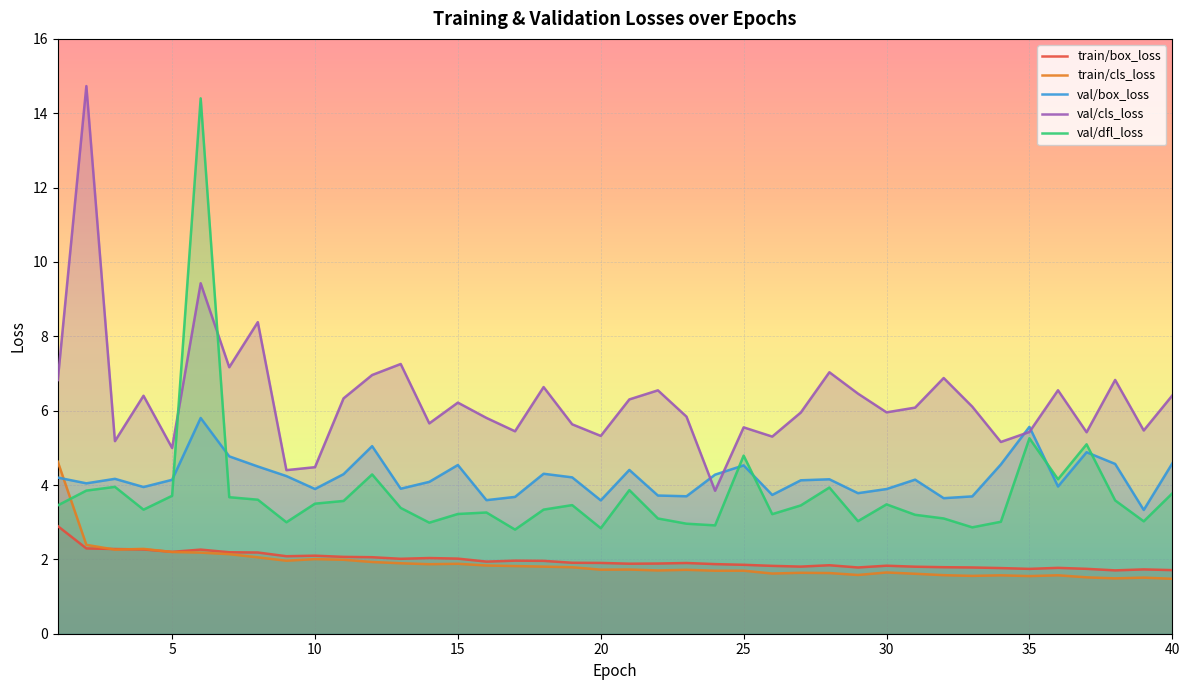

What is the smallest value displayed?

1.5